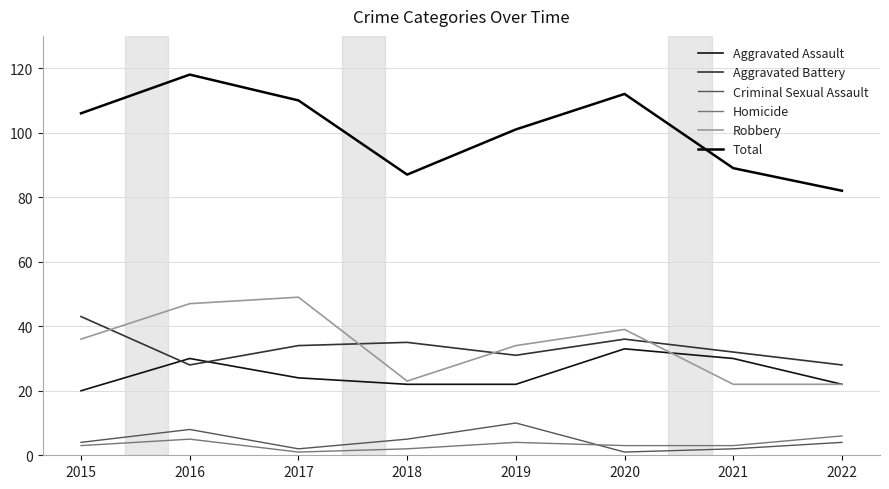

At which label is Aggravated Battery closest to 35?

2018